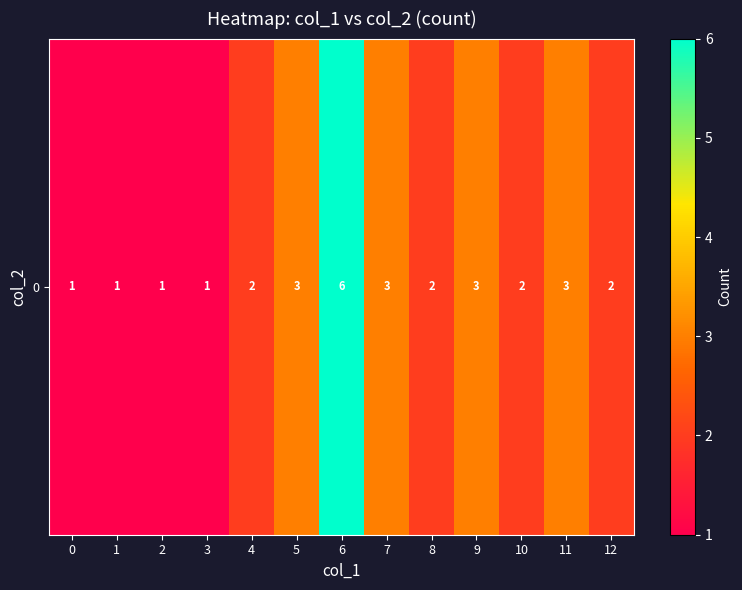

List the labels in order of value, smallest first.

0, 1, 2, 3, 4, 8, 10, 12, 5, 7, 9, 11, 6